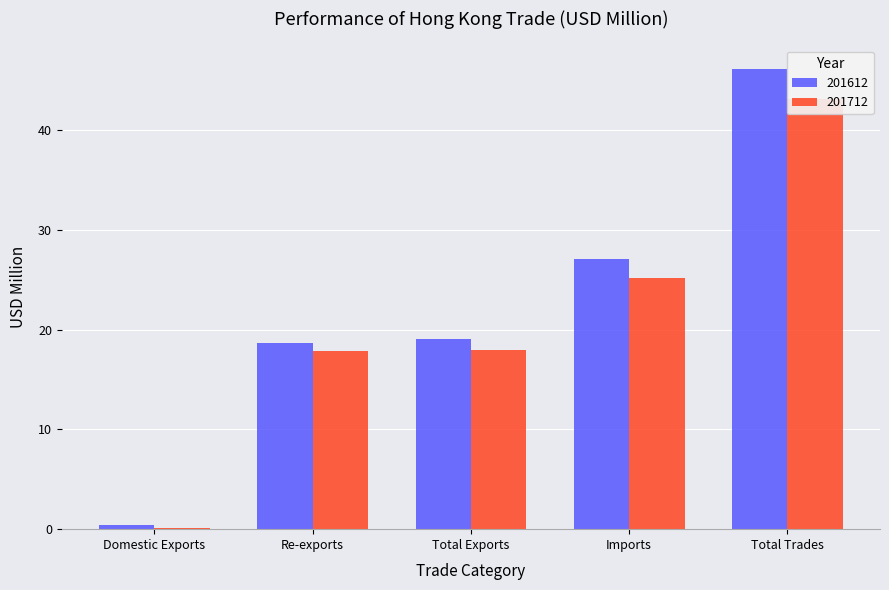

How many data points in 201612 are above 19?

3